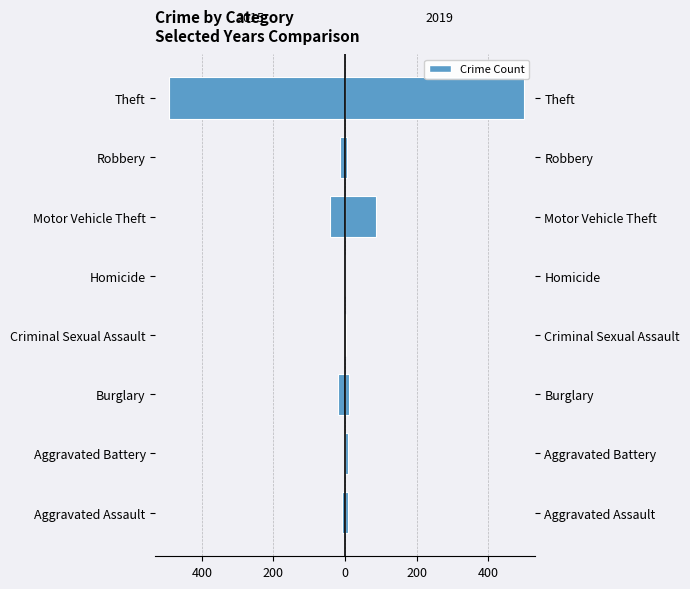

Is the value of 2015 at Burglary greater than the value of 2019 at Motor Vehicle Theft?

No